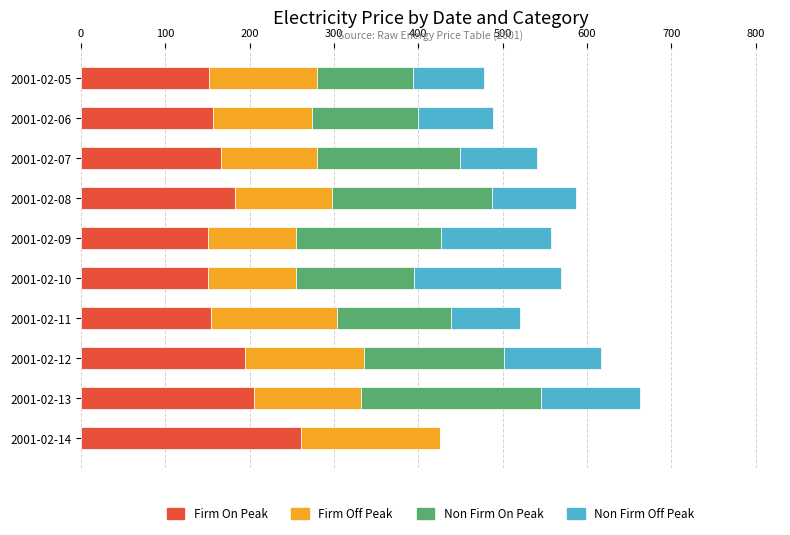

At which label does Firm On Peak reach its peak?

2001-02-14